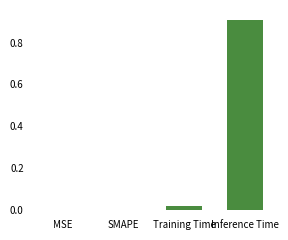

Is it true that the value at SMAPE is 0.0?

True